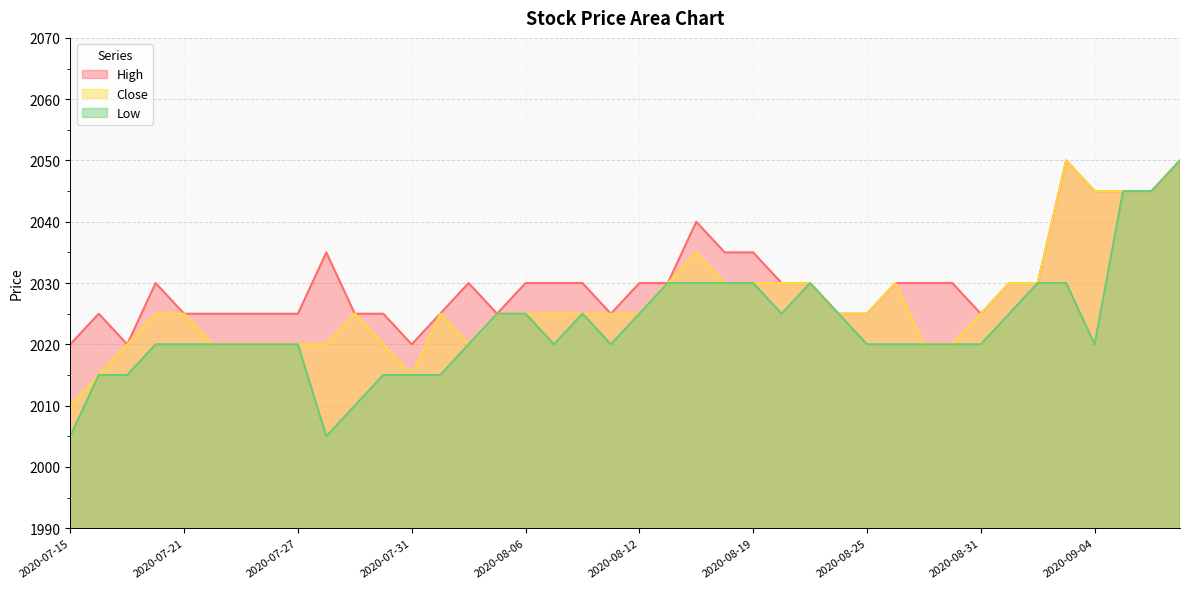

The Close series shows 2045 at 2020-09-04. True or false?

True